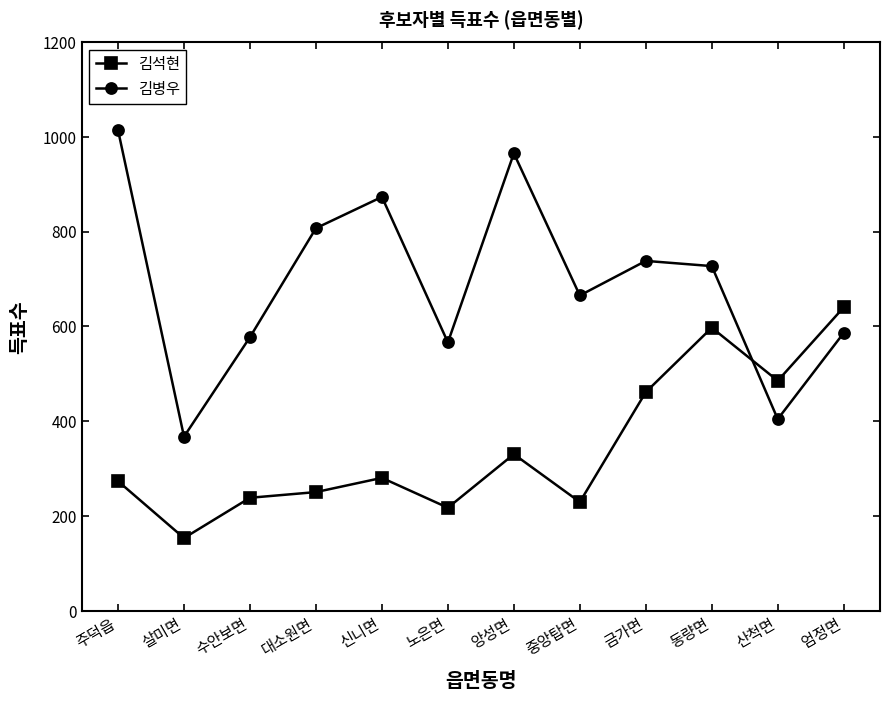

What is the difference between the second highest and minimum values in the 김병우 series?

598